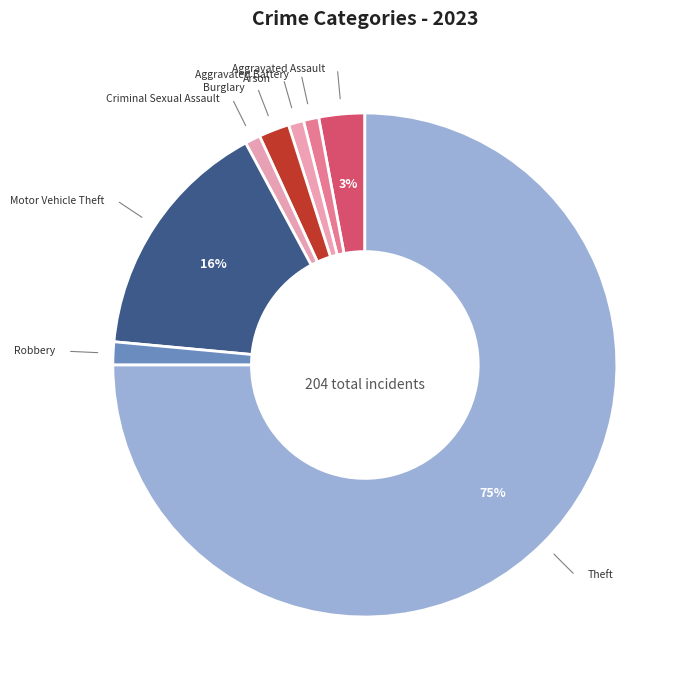

Count the number of slices in the pie.

8